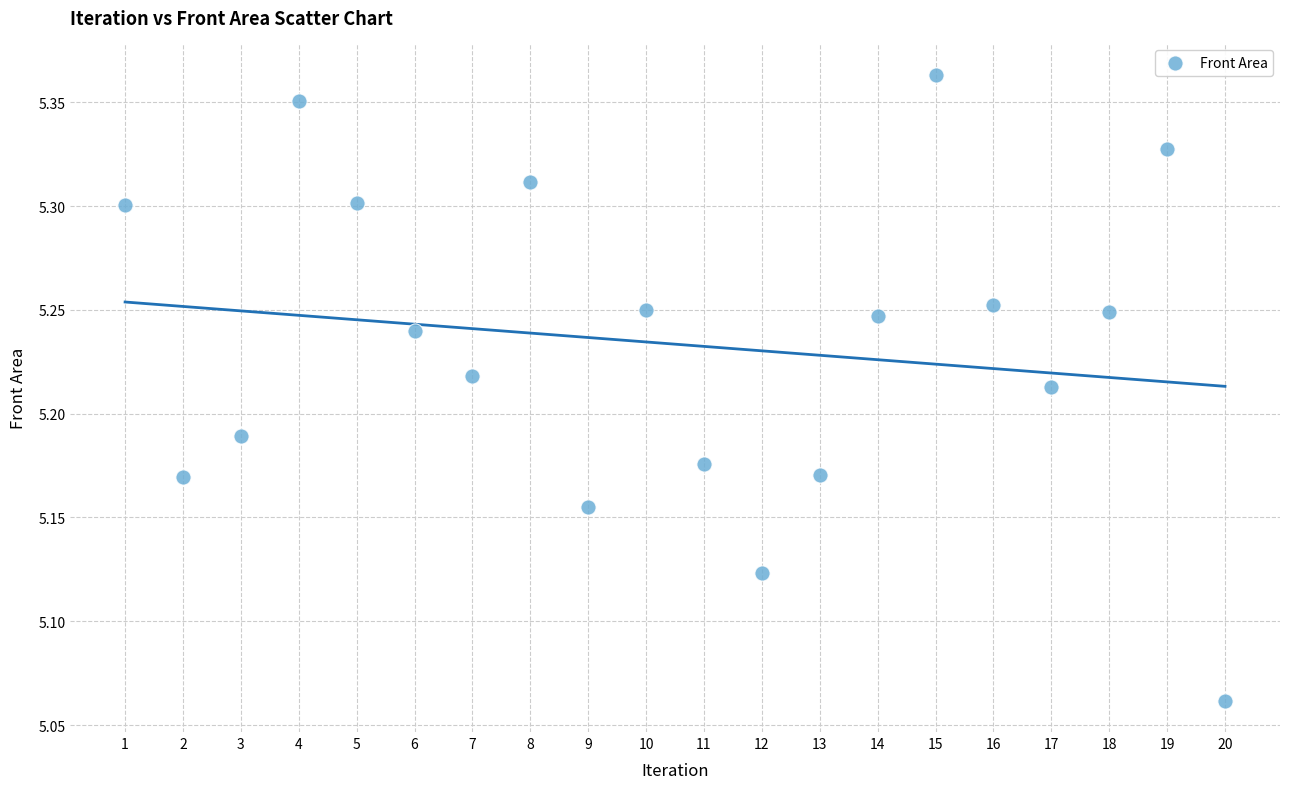

What is the range of X values (max minus min)?

19.0